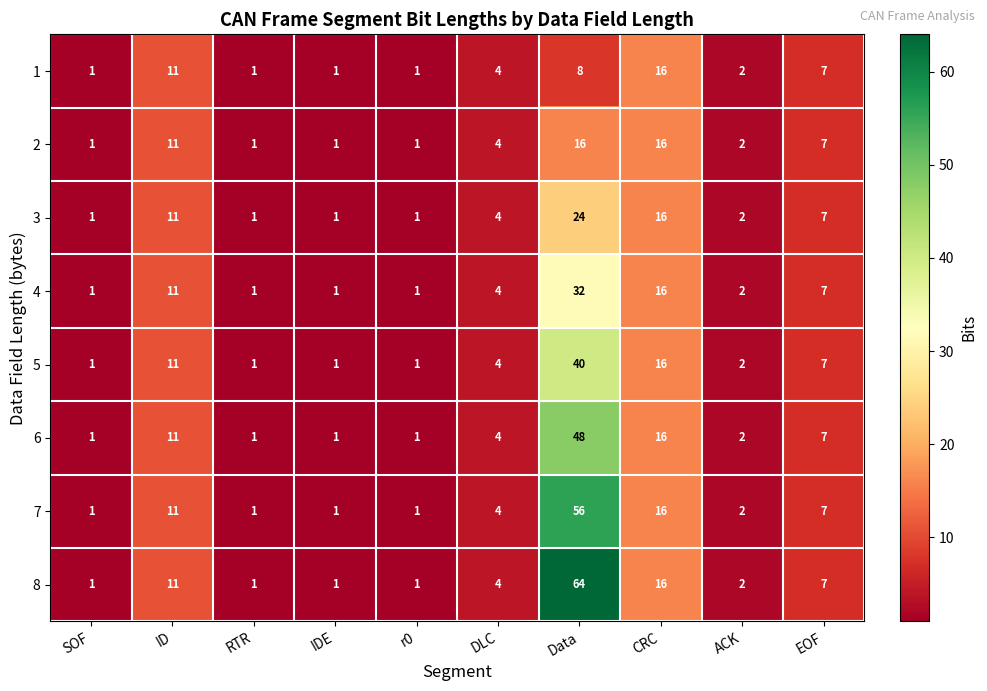

The value of 1 at DLC is 7. True or false?

False